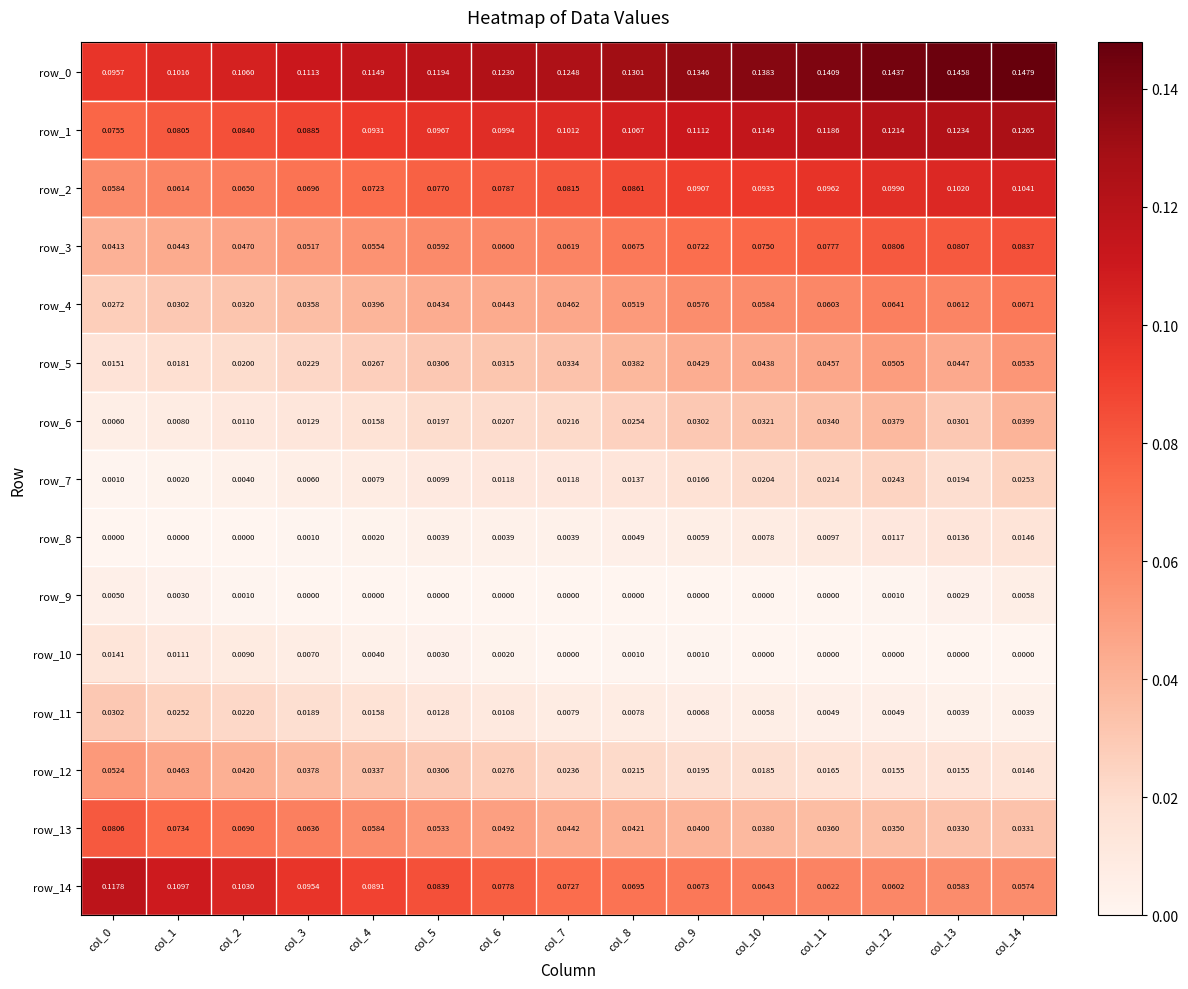

Is the value of row_13 at col_9 greater than the value of row_0 at col_8?

No